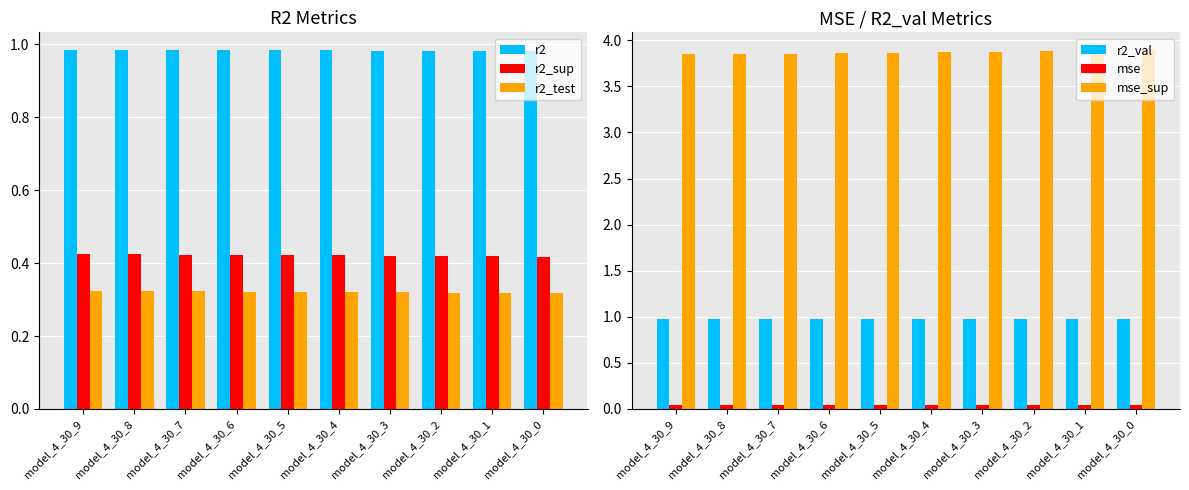

At which category does the chart reach its minimum across all series?

model_4_30_9